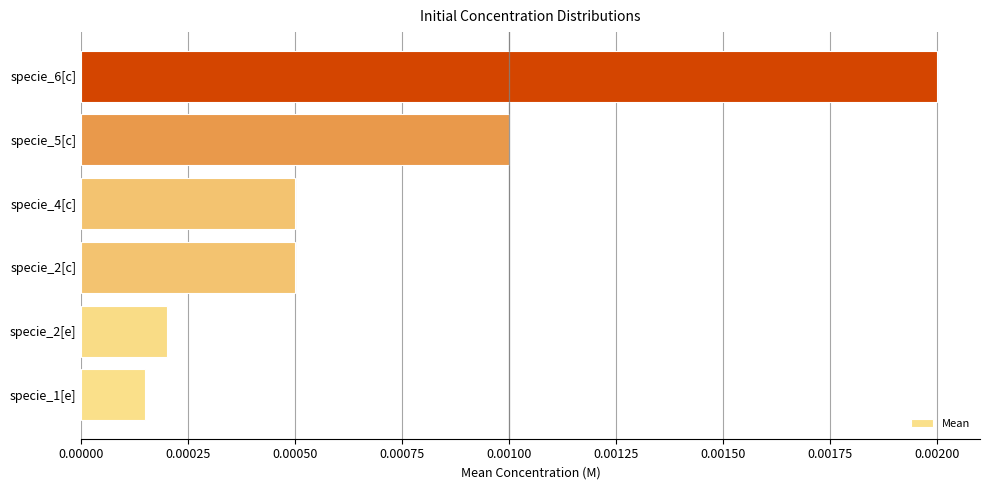

At which category does the chart reach its peak across all series?

specie_6[c]